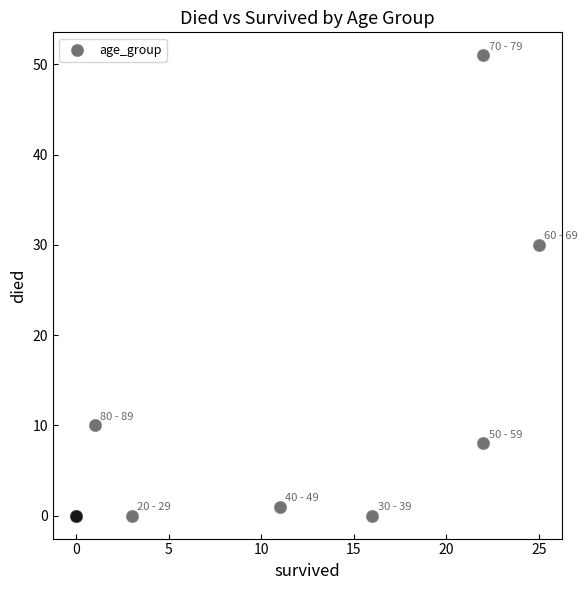

What Y value in the scatter plot is closest to 25?

30